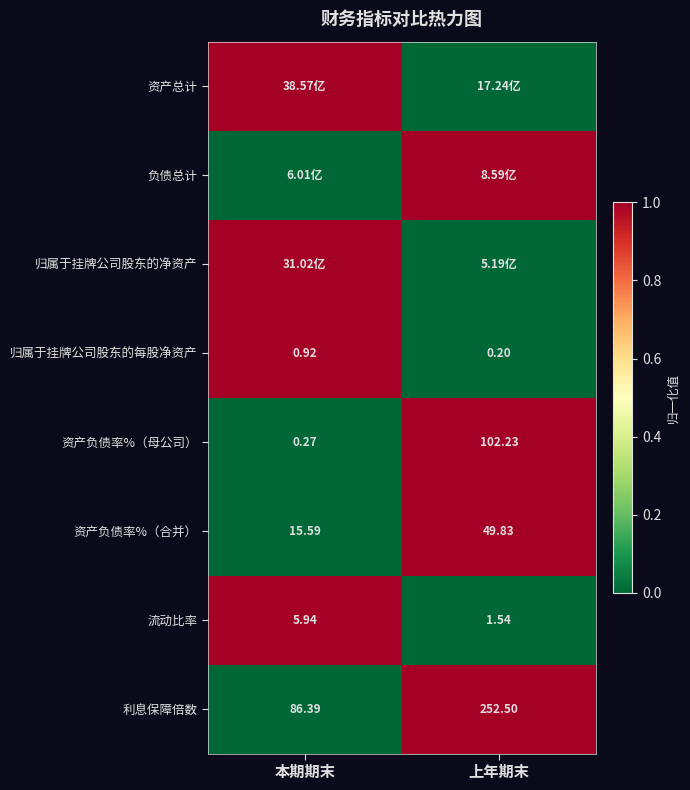

Which category has the lowest value in the 资产负债率%（合并） series?

本期期末